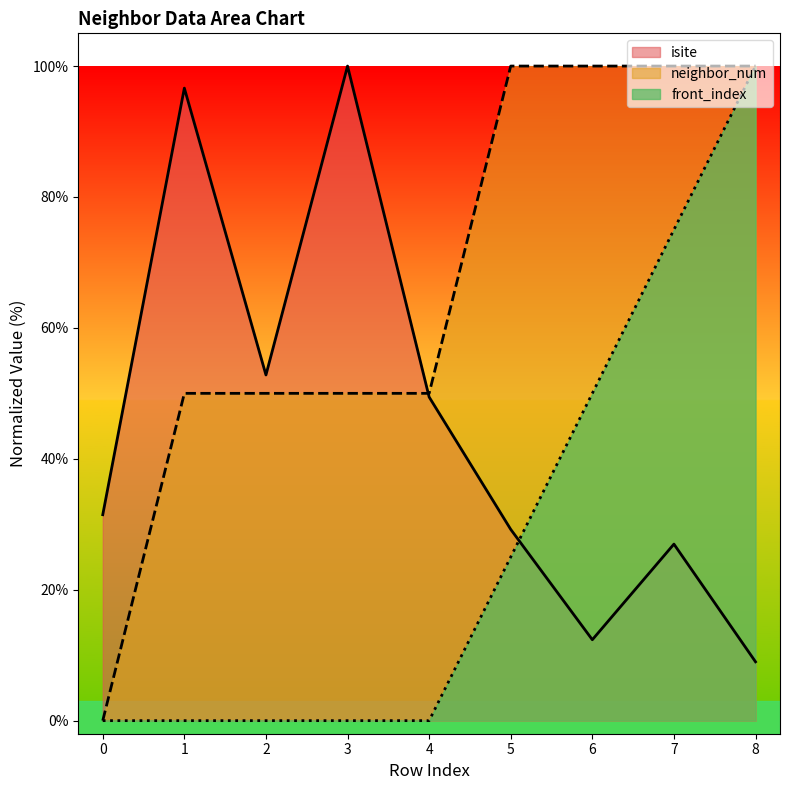

How many data points in front_index are above 0?

4